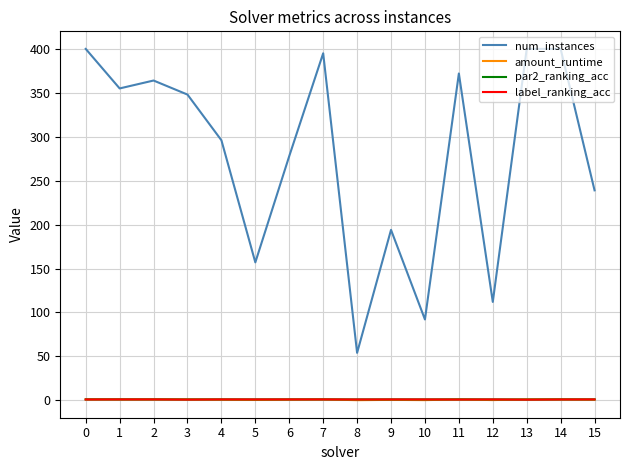

What is the maximum value shown in the chart?

400.0